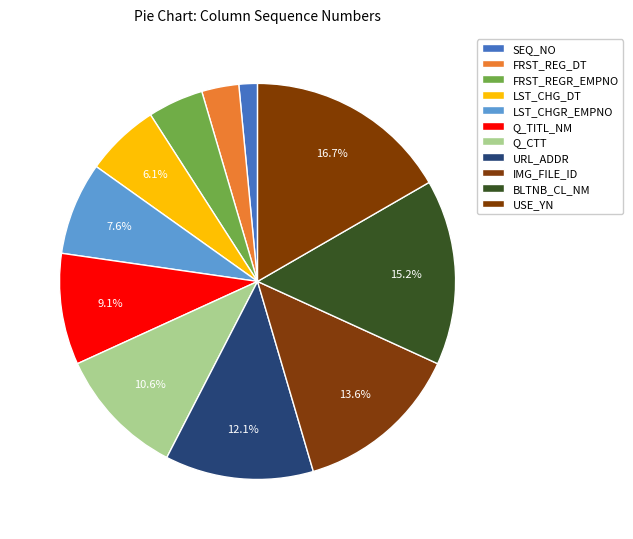

How many segments does this pie chart have?

11